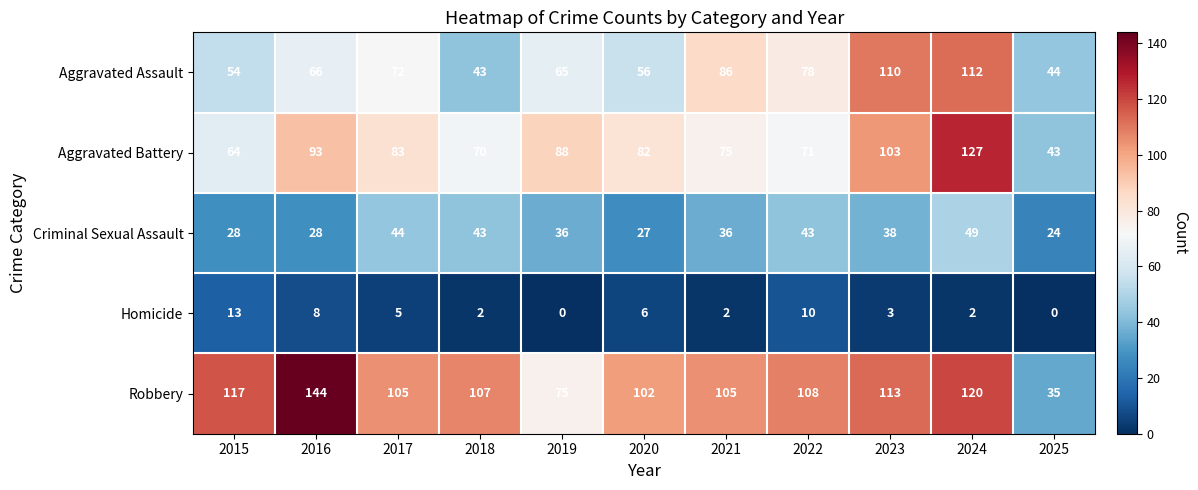

Where does the Homicide series first go above 3?

2015